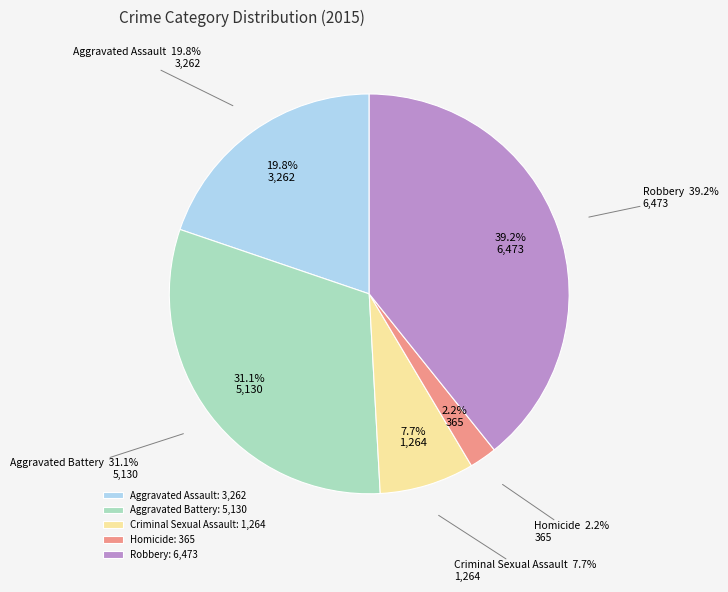

How many slices are in this pie chart?

5